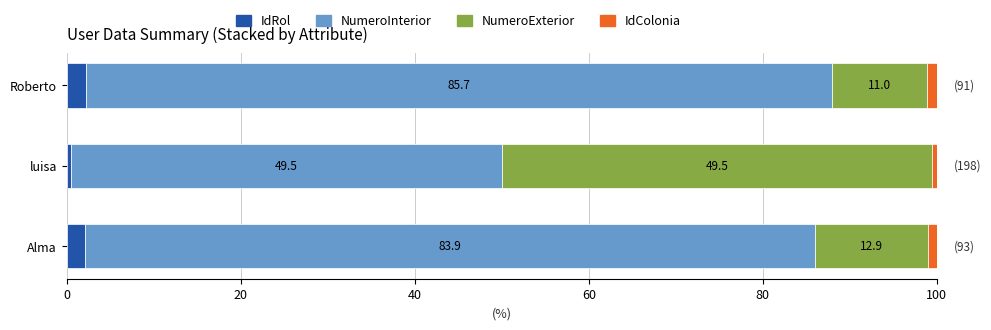

Where is IdRol nearest to the value 1?

luisa